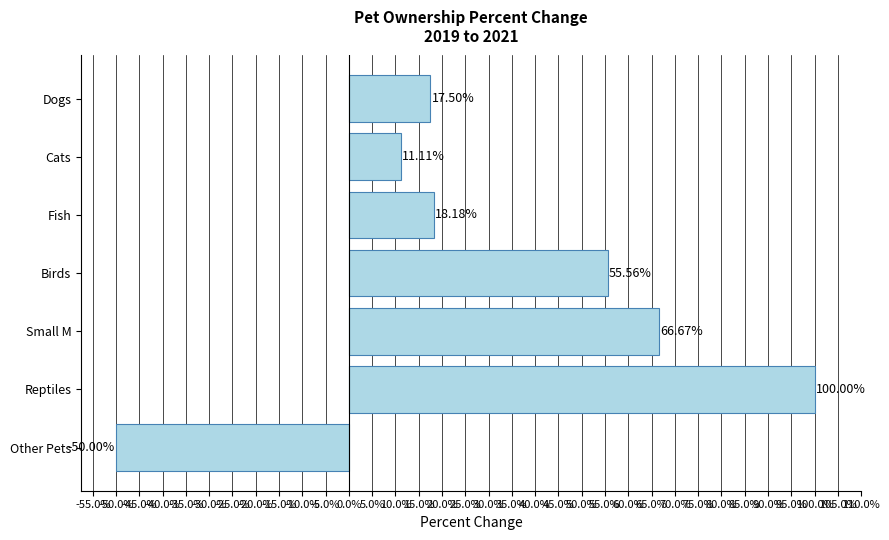

What is the average value?

31.3